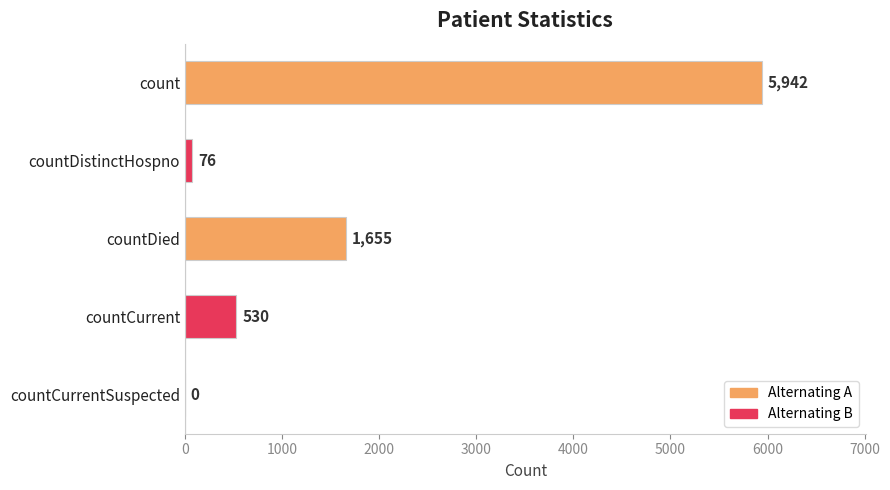

Are the bars horizontal?

Yes